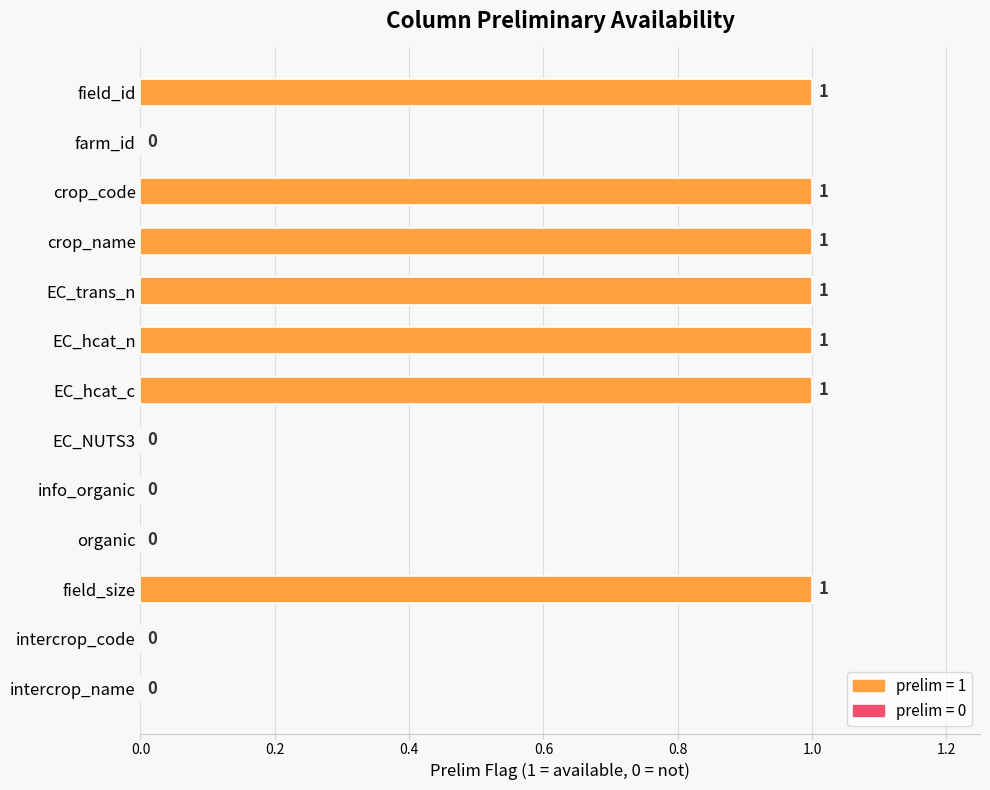

Which has a higher value, EC_NUTS3 or field_size?

field_size